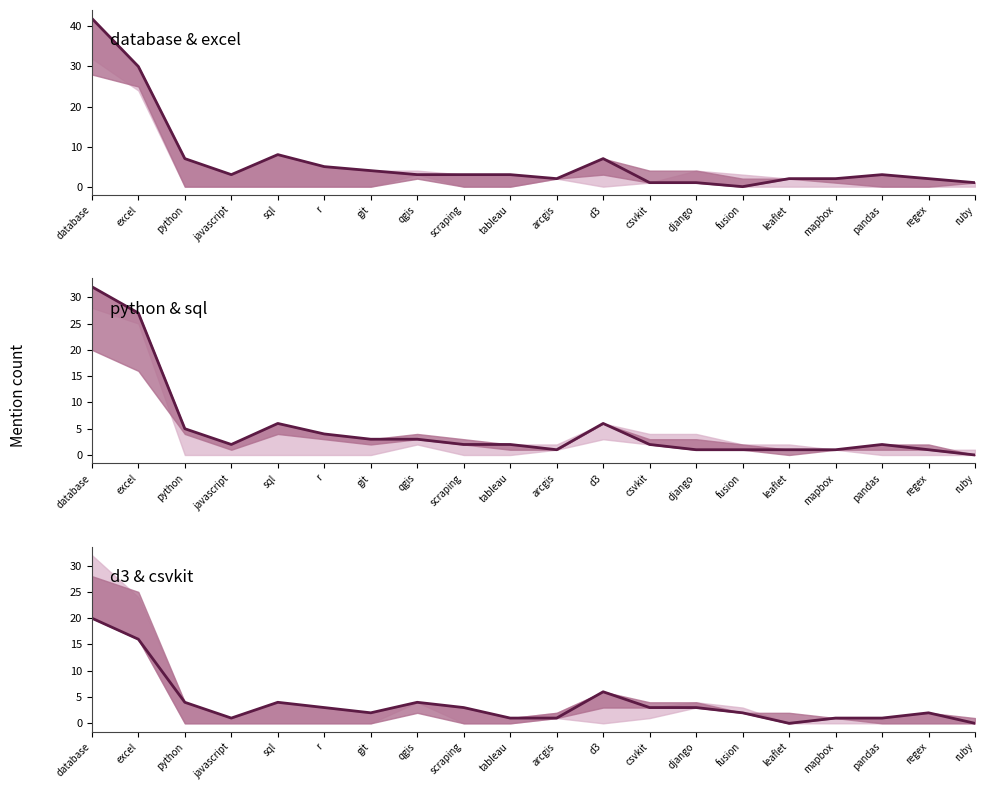

What is the value of the 7th point from the left?

2